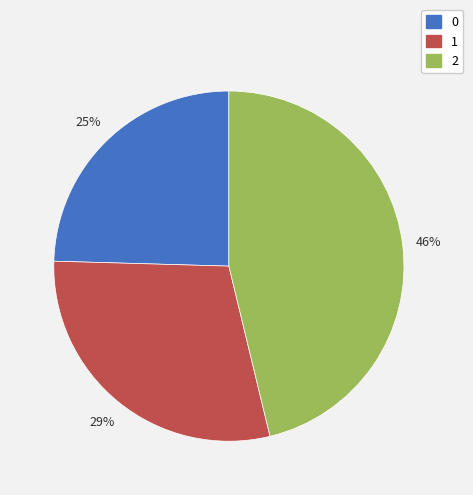

To the nearest percent, what portion does 0 represent?

25%